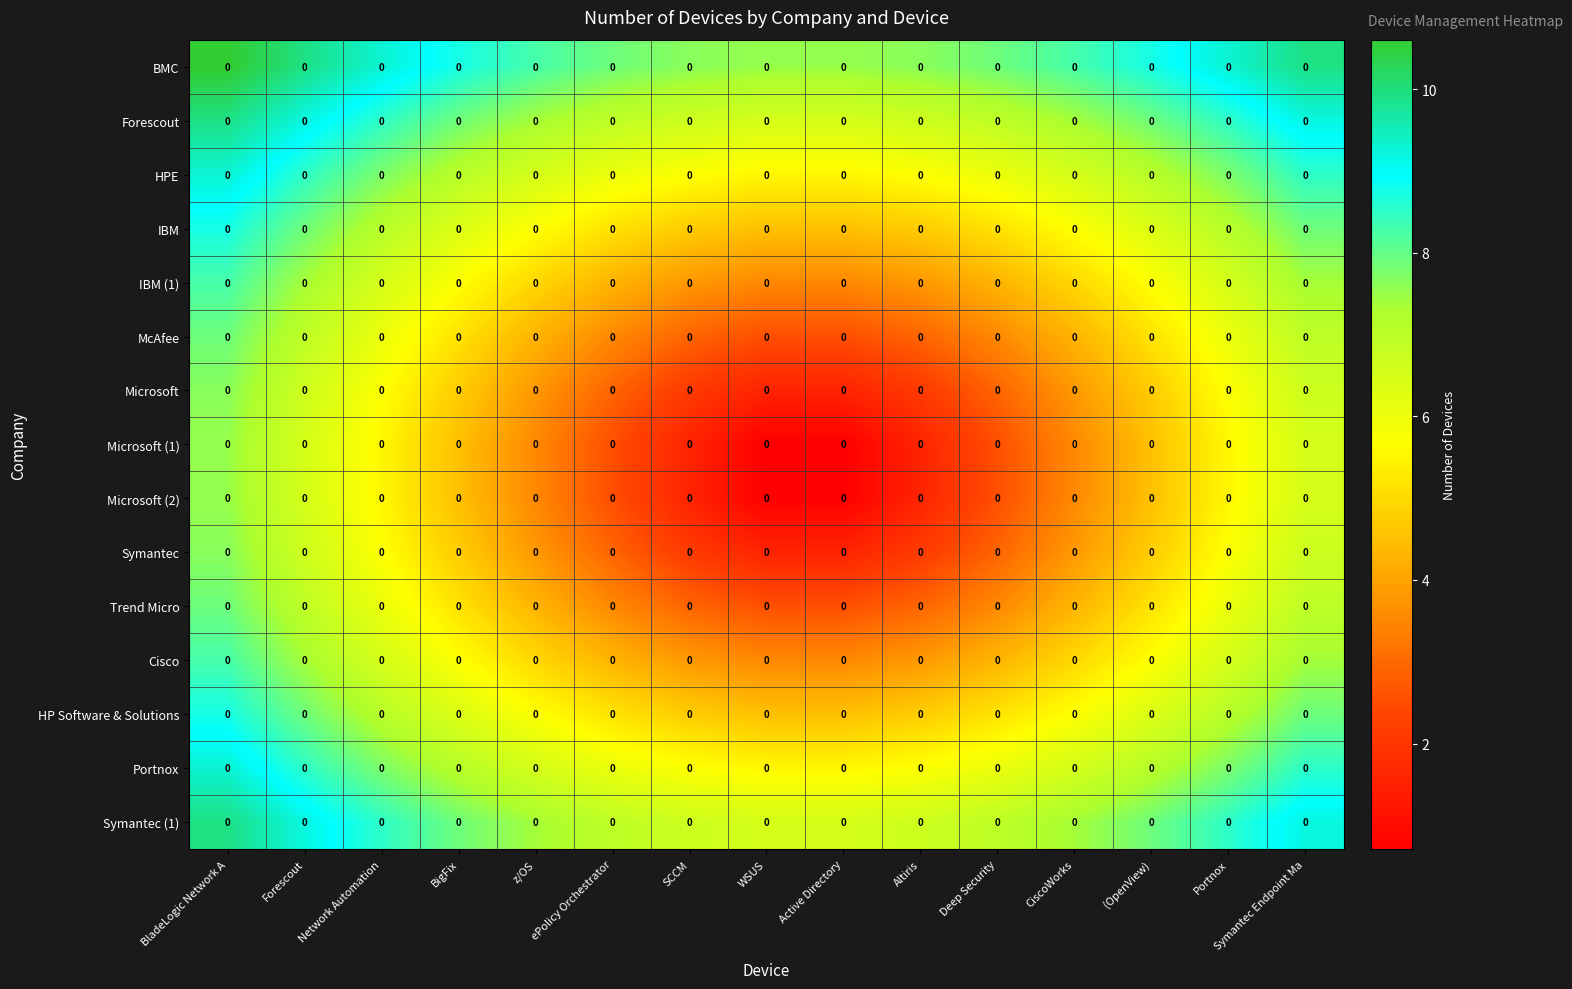

At how many categories does at least one series exceed 3?

15